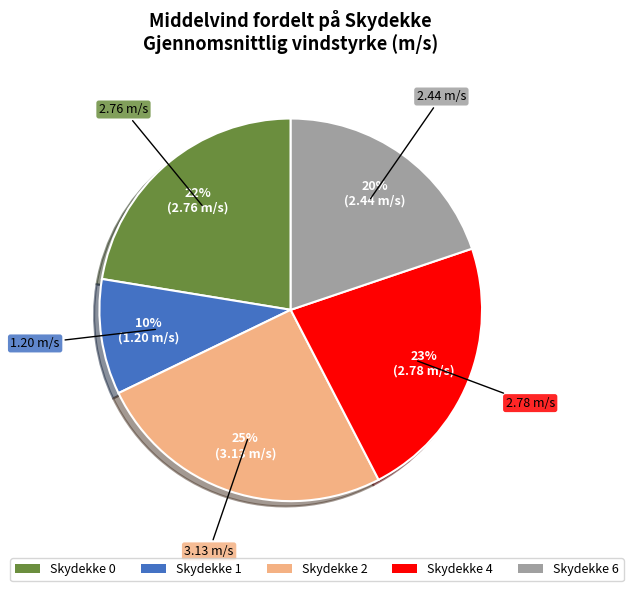

What is the ratio of the value at Skydekke 0 to the value at Skydekke 4?

1.0